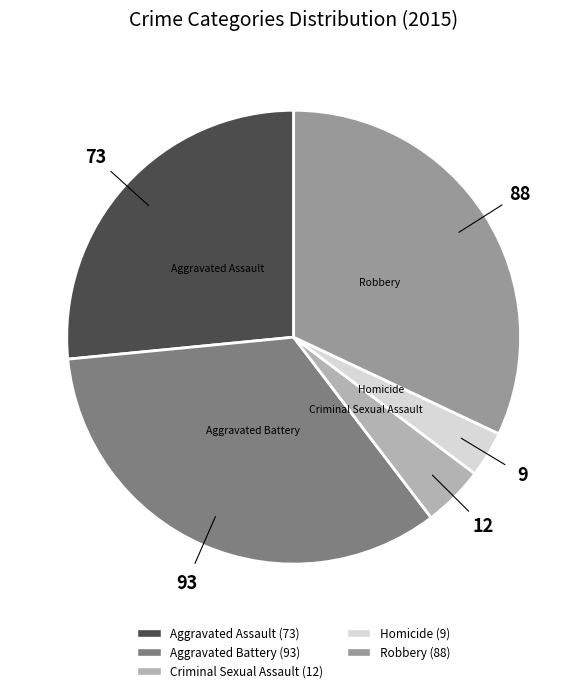

Count the number of slices in the pie.

5